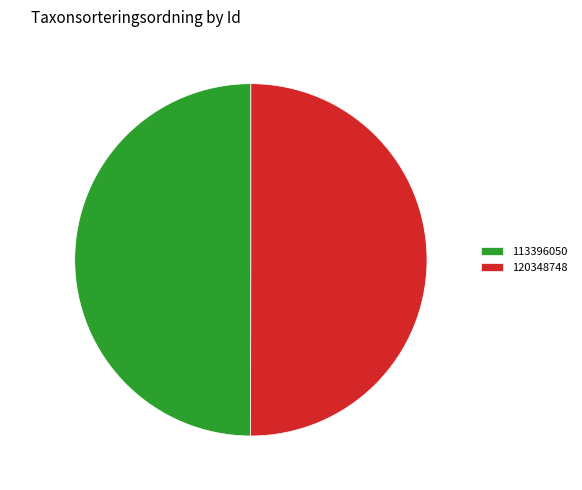

Combined, what portion of the pie is 50.0% (57281 g) and 50.0% (57351 g)?

100.0%